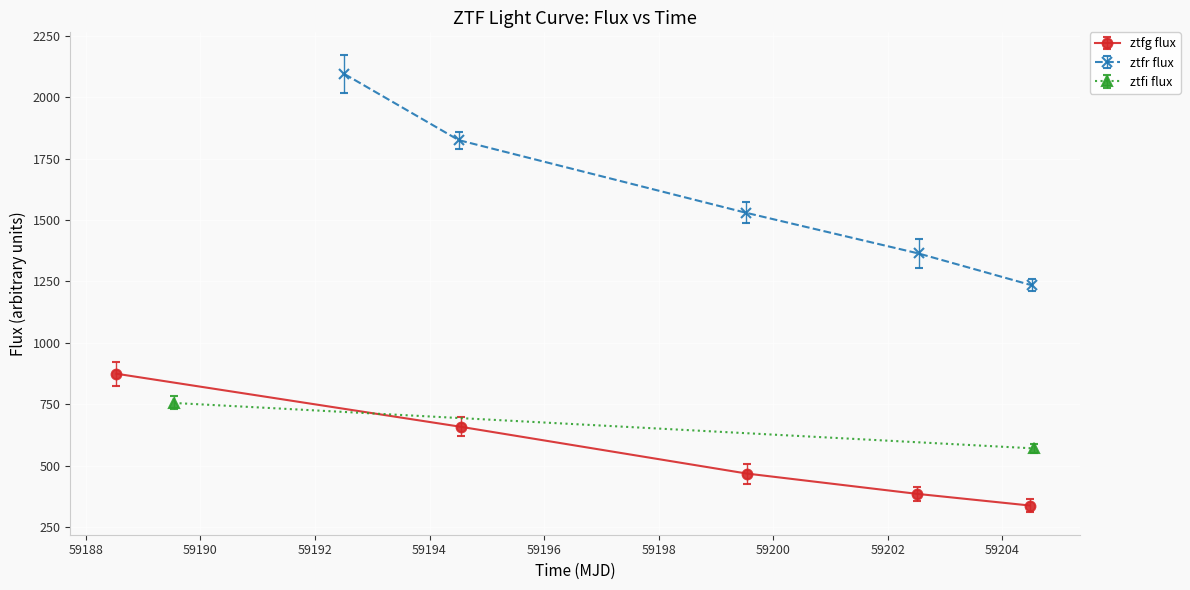

What is the lowest value of the ztfg flux series?

337.8